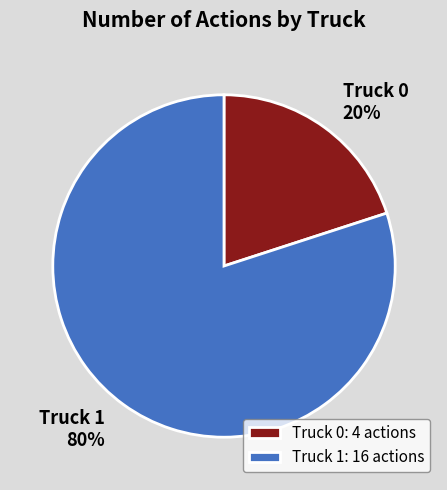

Does any single category account for the majority?

Yes